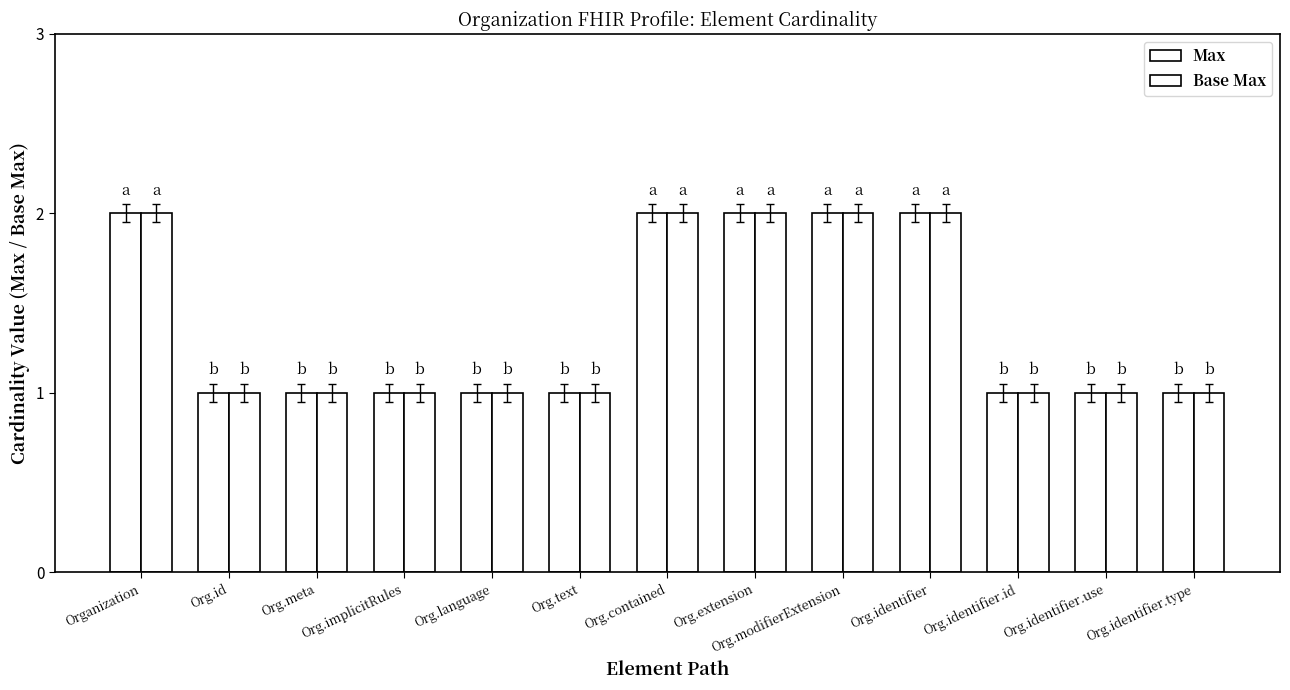

How many bars are there in each group?

2